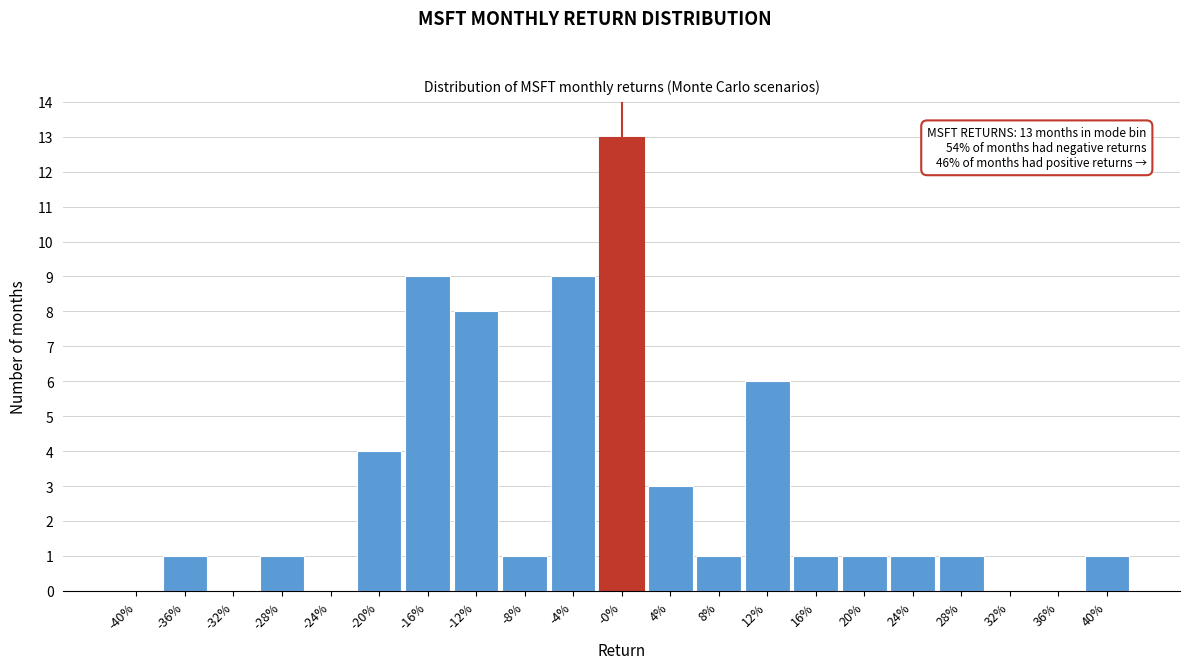

Reading left to right, what are all the values shown in this chart?

-40%=0	-36%=1	-32%=0	-28%=1	-24%=0	-20%=4	-16%=9	-12%=8	-8%=1	-4%=9	-0%=13	4%=3	8%=1	12%=6	16%=1	20%=1	24%=1	28%=1	32%=0	36%=0	40%=1